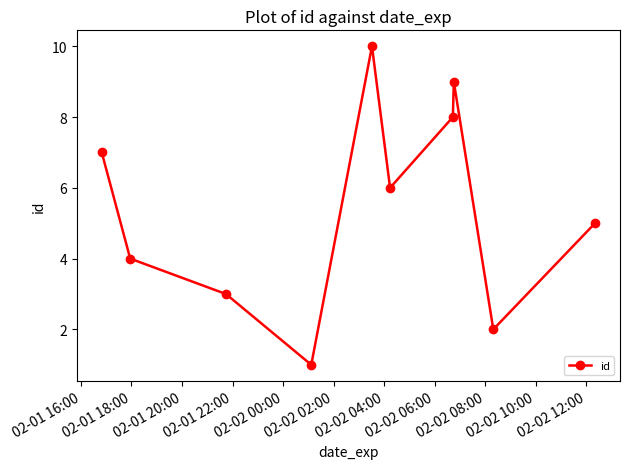

What is the average value?

6